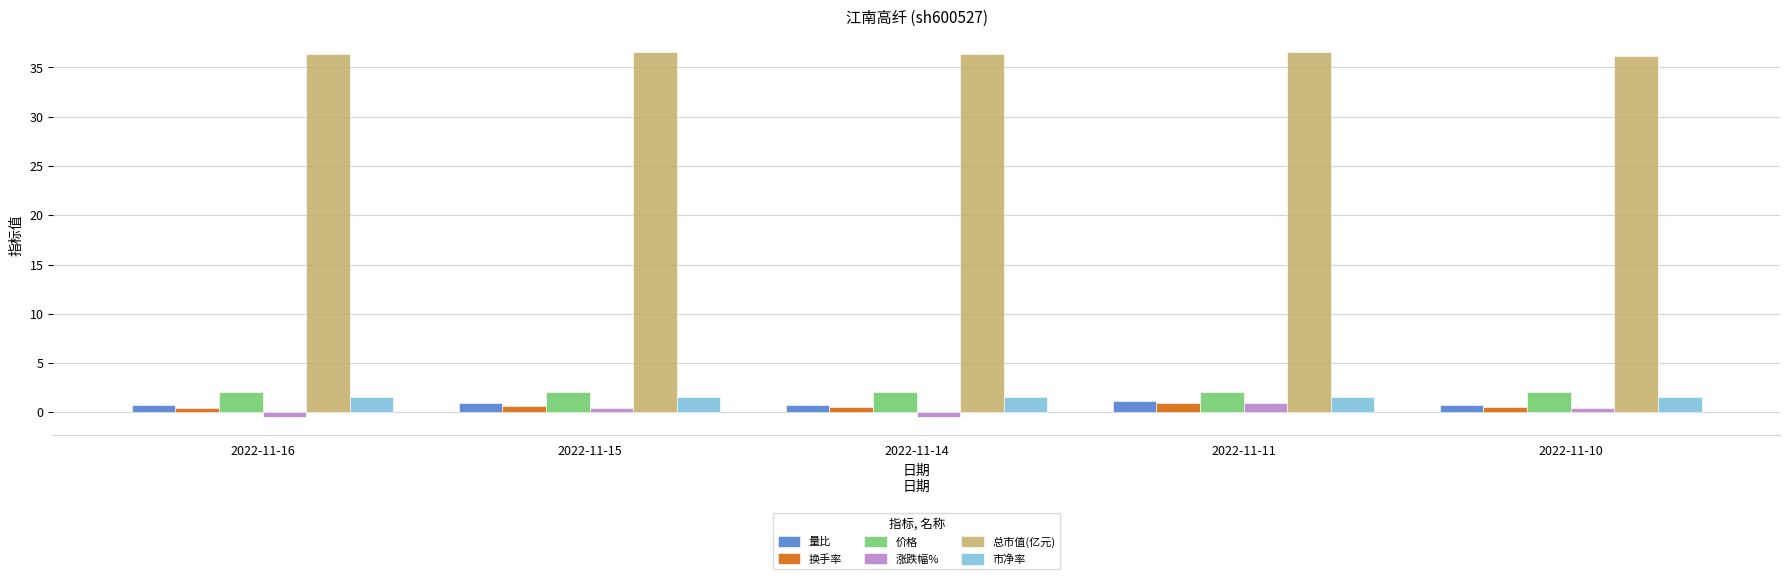

At how many categories does at least one series exceed 2?

5